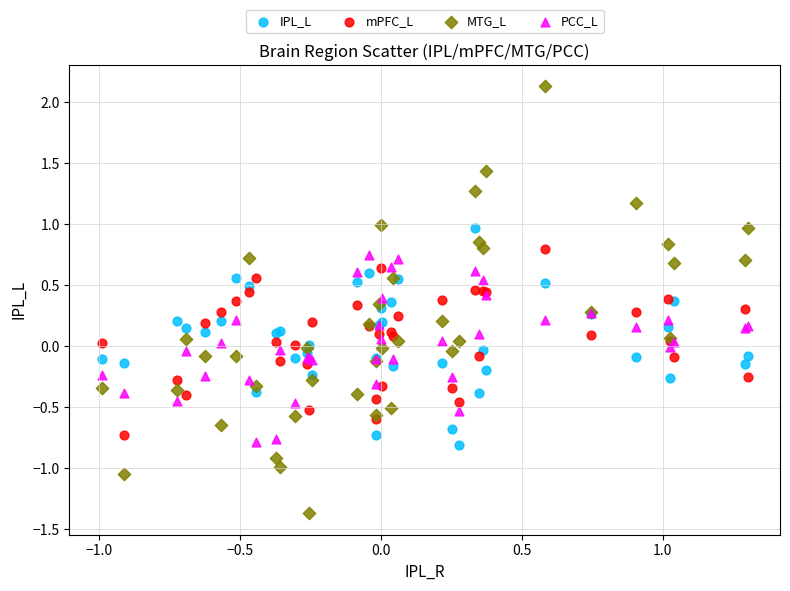

What are all the series names shown in the legend?

IPL_L, mPFC_L, MTG_L, PCC_L